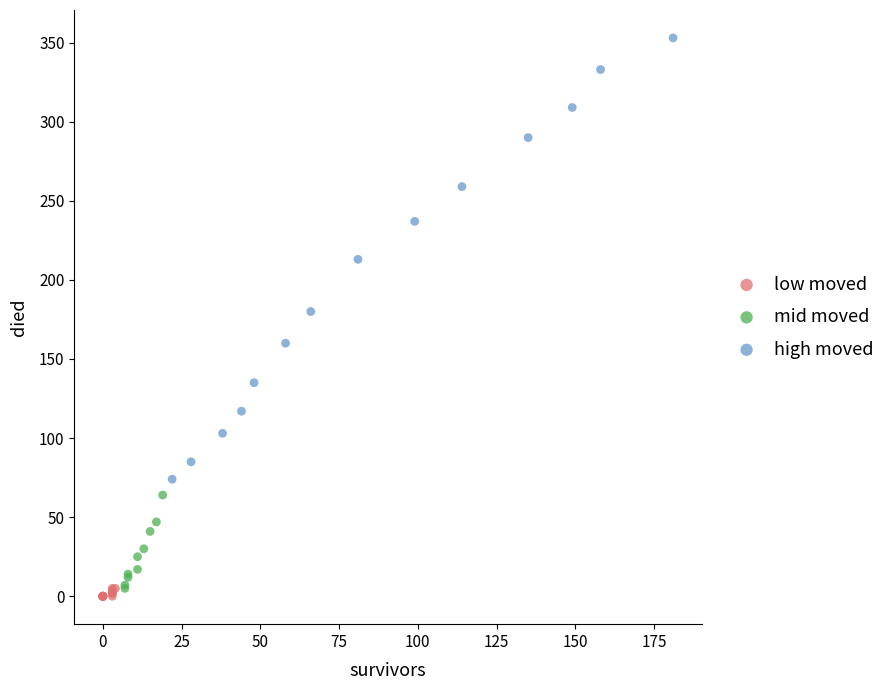

Which series reaches the maximum Y coordinate?

high moved